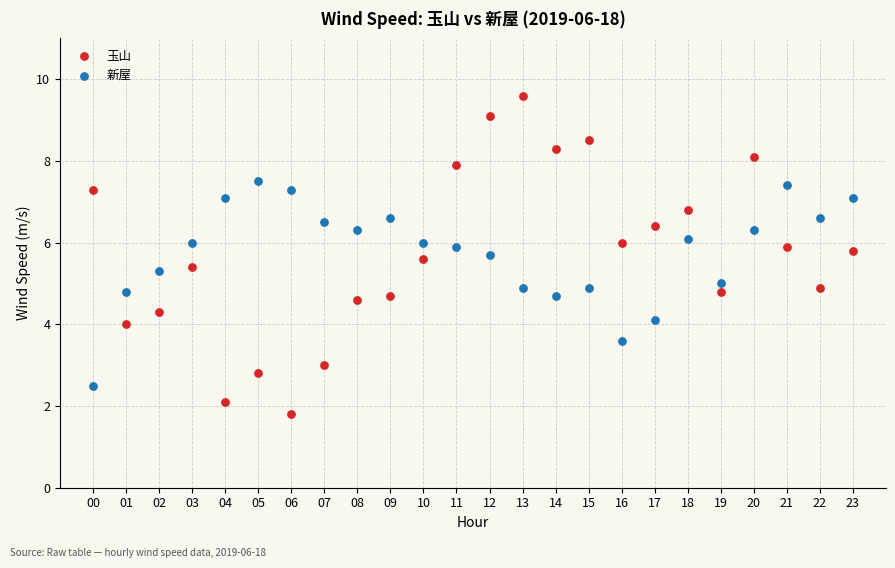

Which series contains the highest Y value?

玉山